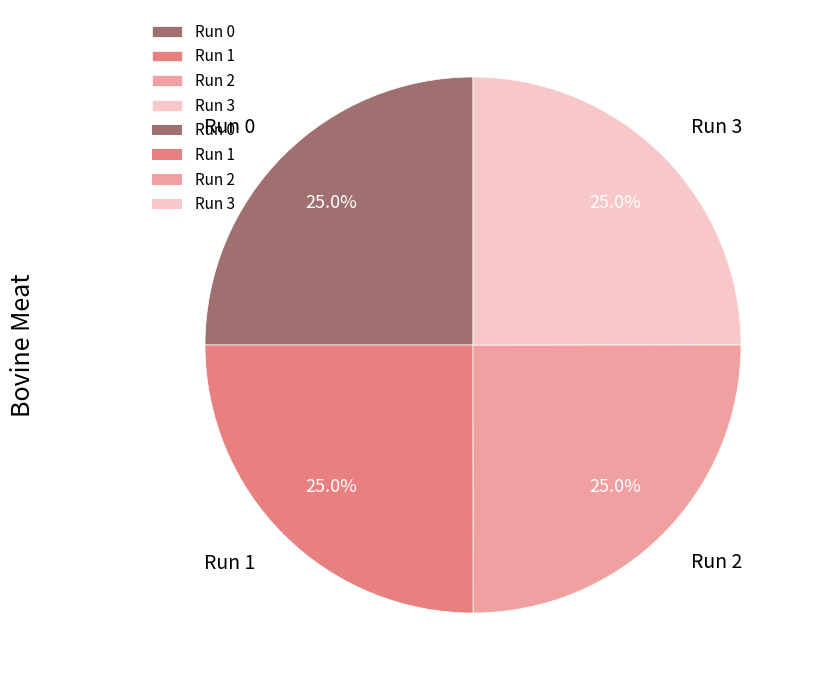

Does any single category account for the majority?

No